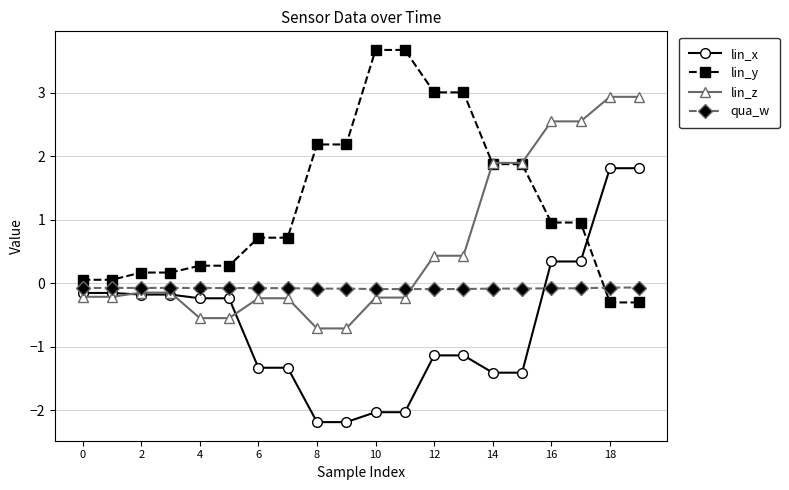

What is the difference between the maximum and minimum values in the lin_x series?

4.0